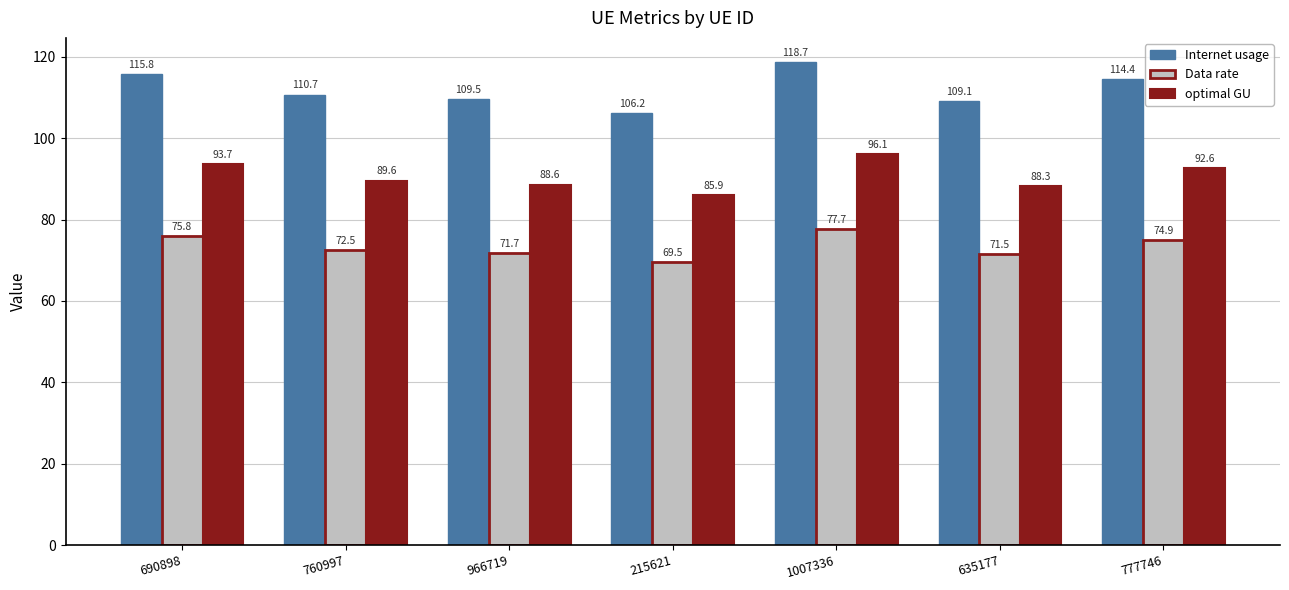

What is the spread (max minus min) of values at 760997?

38.2